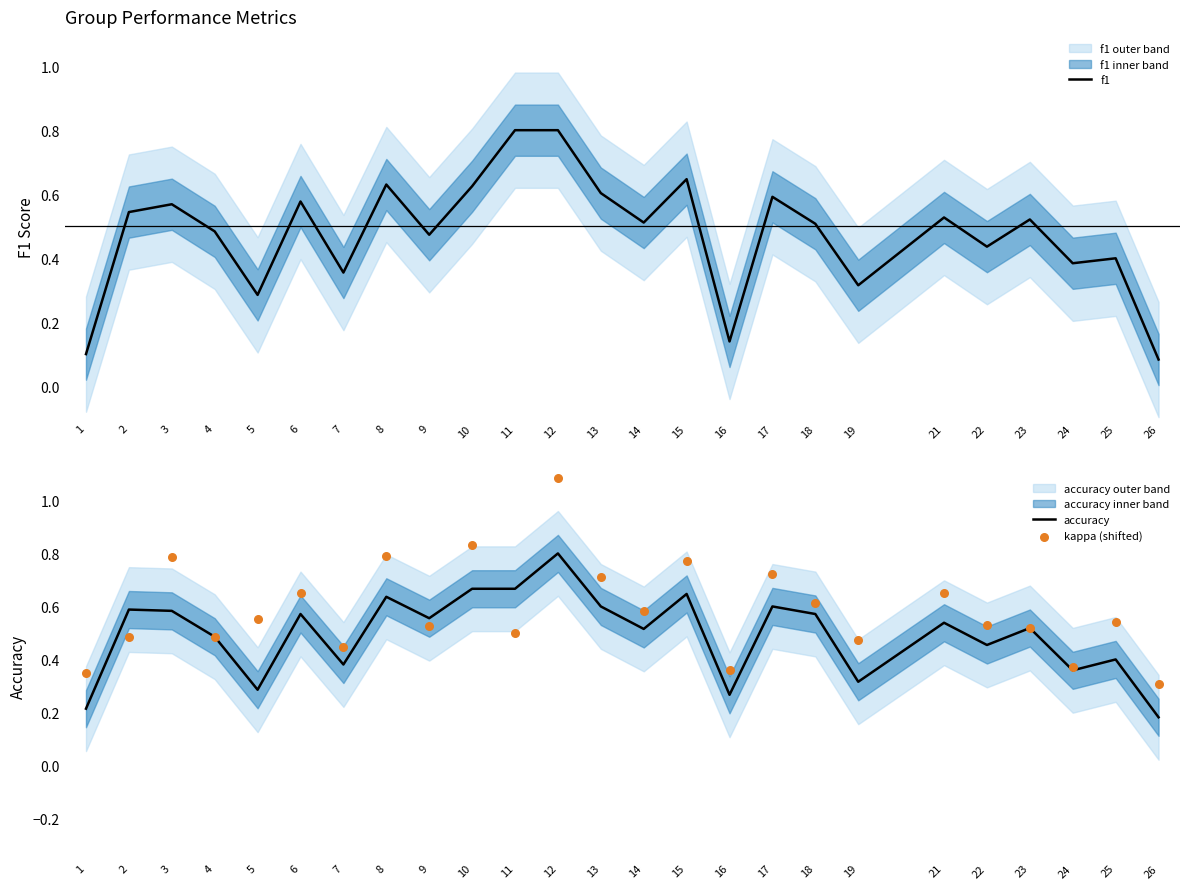

Which series contains the lowest Y value?

f1